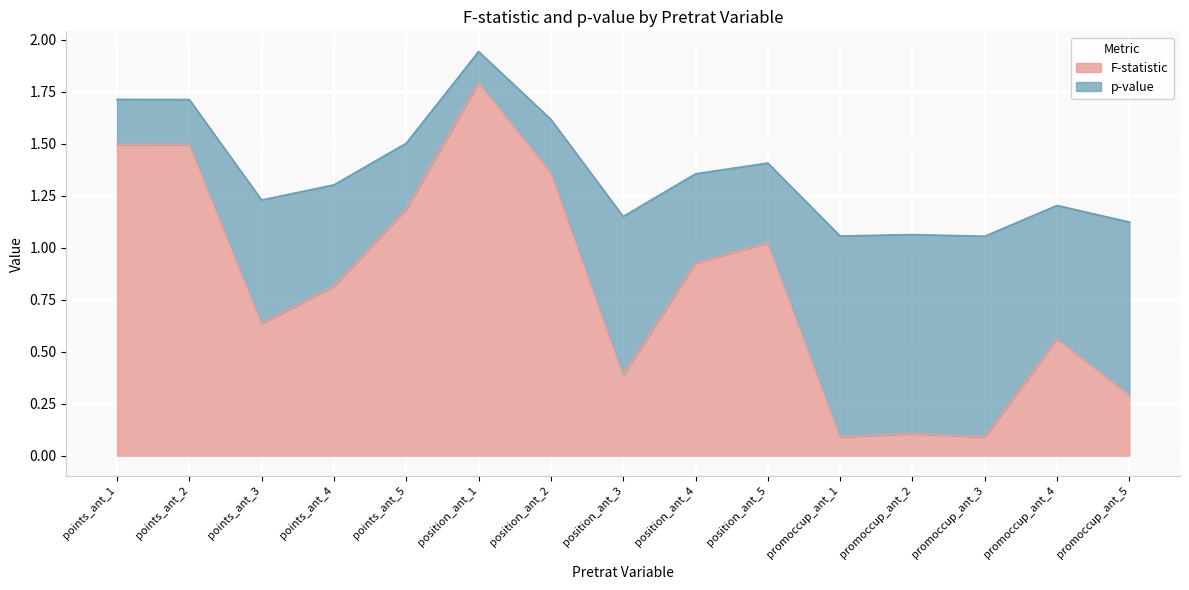

What is the difference between the maximum and minimum values?

1.7